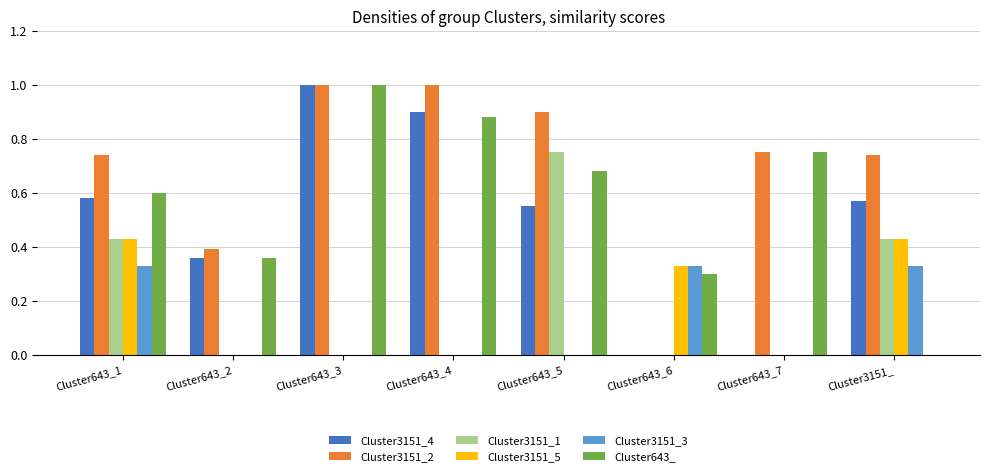

The value of Cluster3151_4 at Cluster643_6 is -0.7. True or false?

False